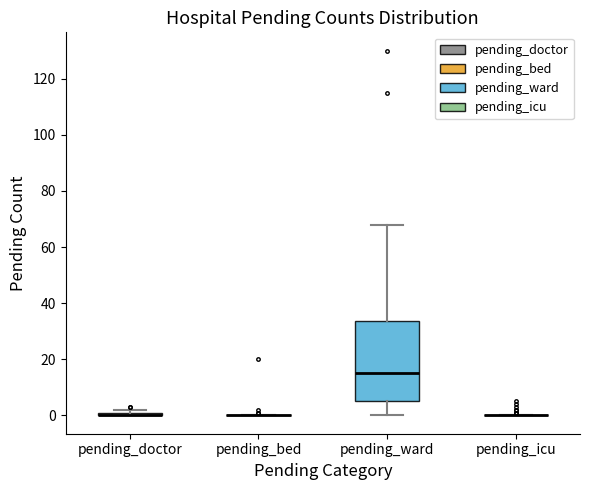

Comparing the boxes themselves (not the whiskers), which one is the tallest?

pending_ward